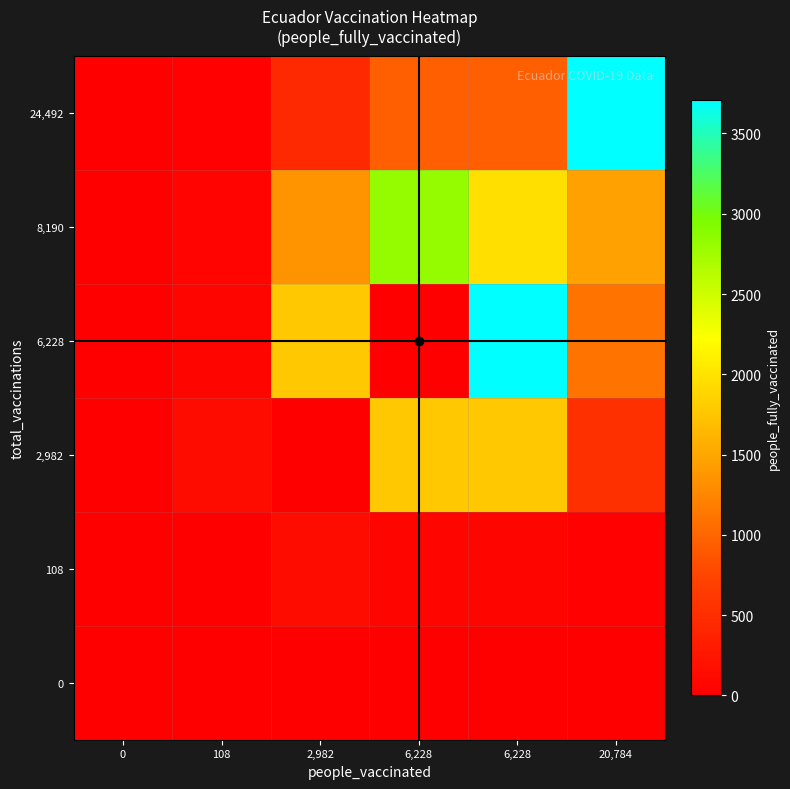

Which label corresponds to the largest value in the chart?

6,228